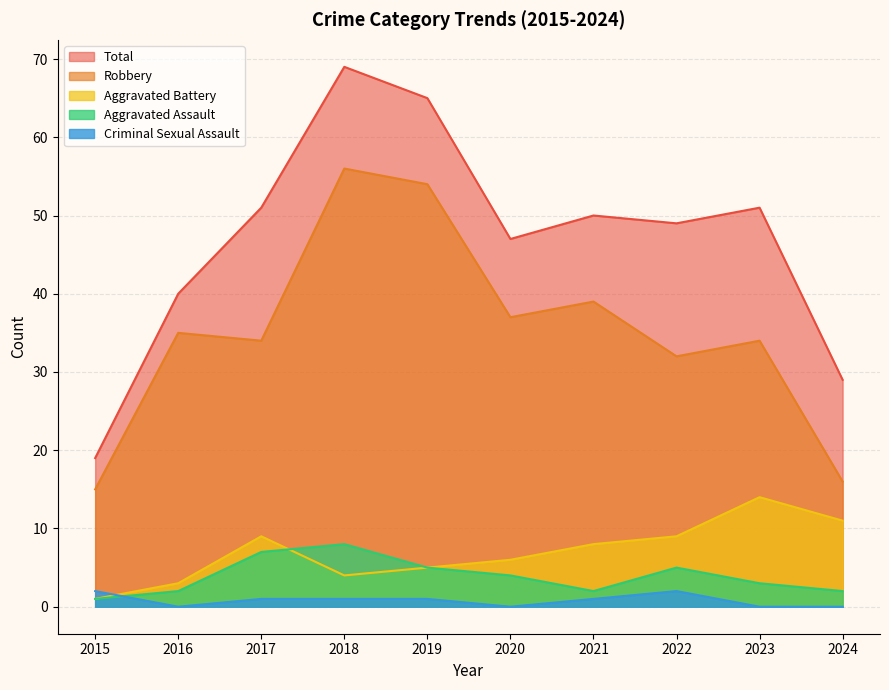

How many values in the Aggravated Assault series exceed 4?

4